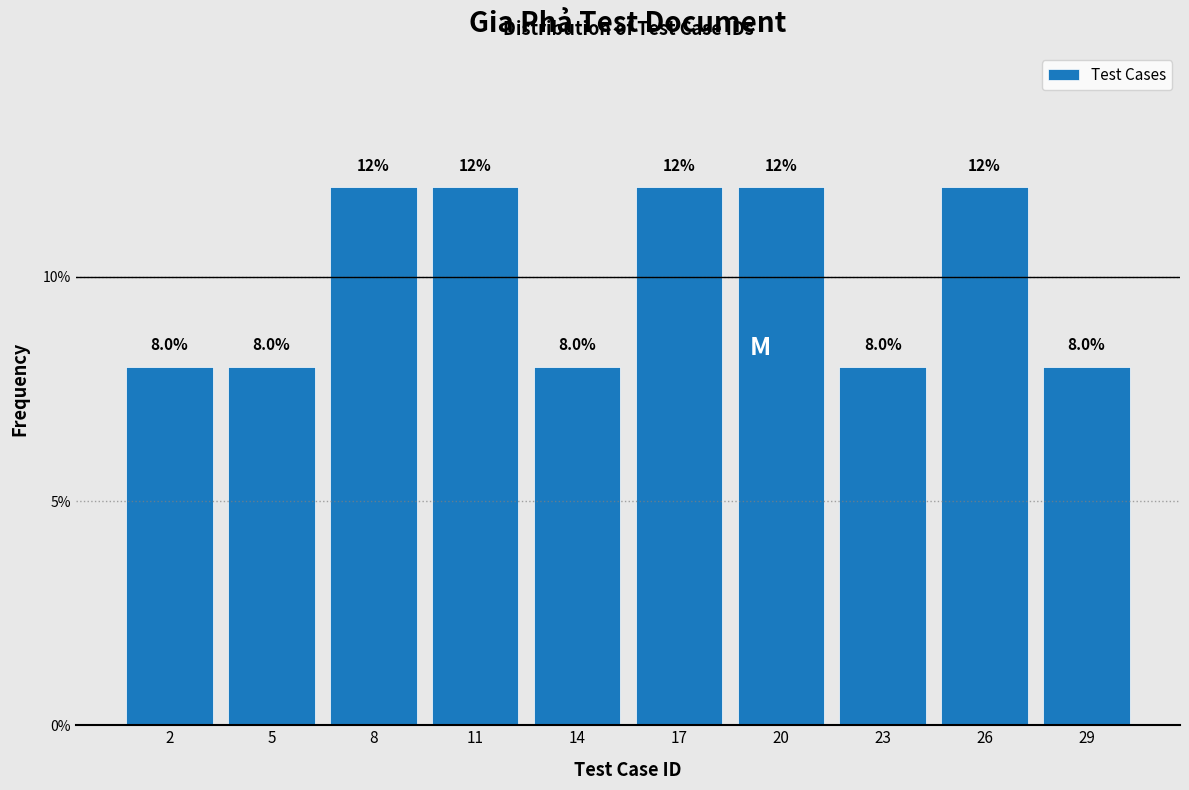

Reading left to right, list all the values displayed in this chart.

2=8	5=8	8=12	11=12	14=8	17=12	20=12	23=8	26=12	29=8